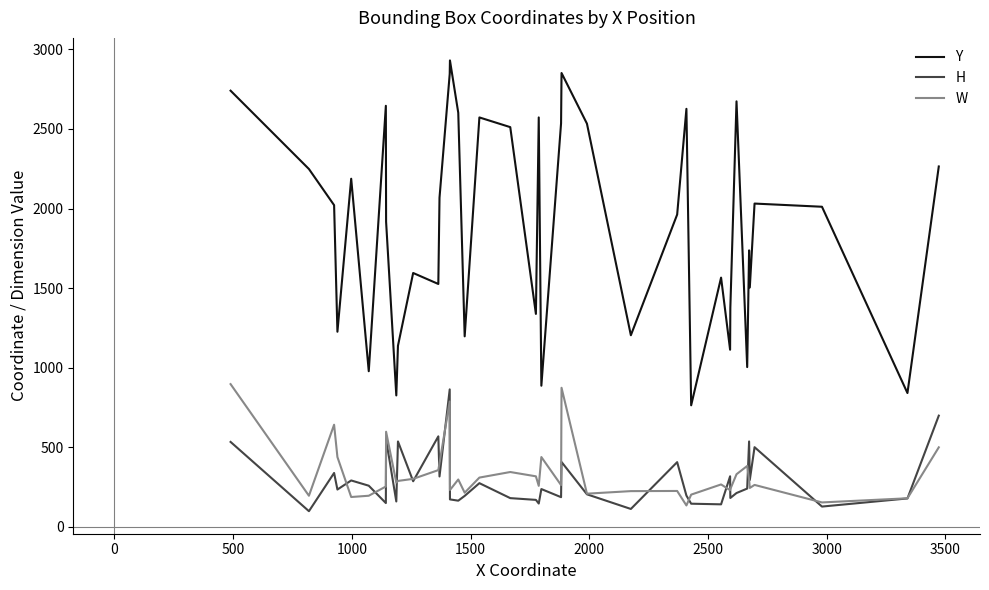

How many lines are shown in the chart?

3